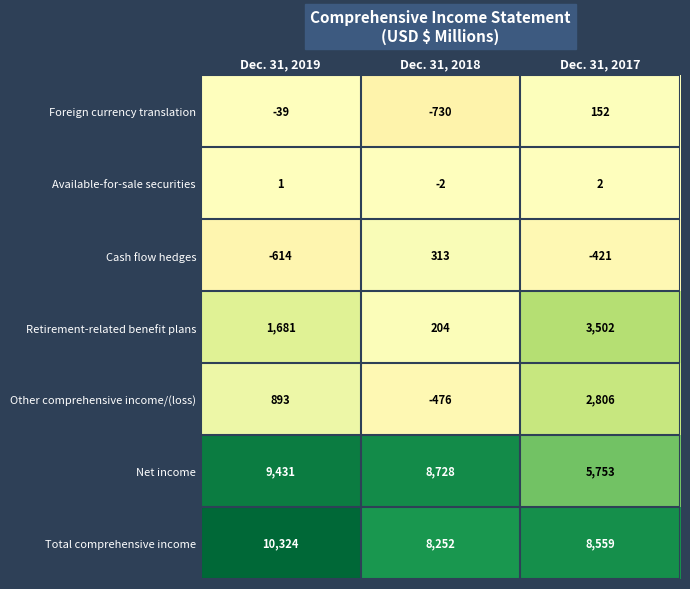

Where is Net income nearest to the value 7592?

Dec. 31, 2018